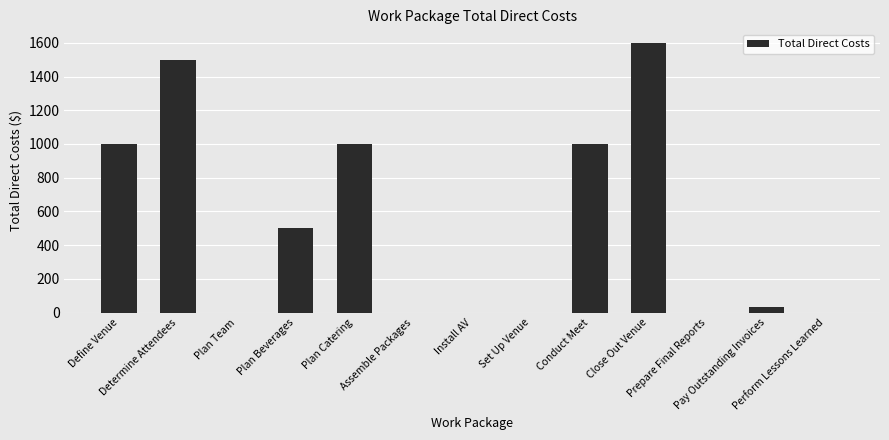

What is the greatest value displayed?

1600